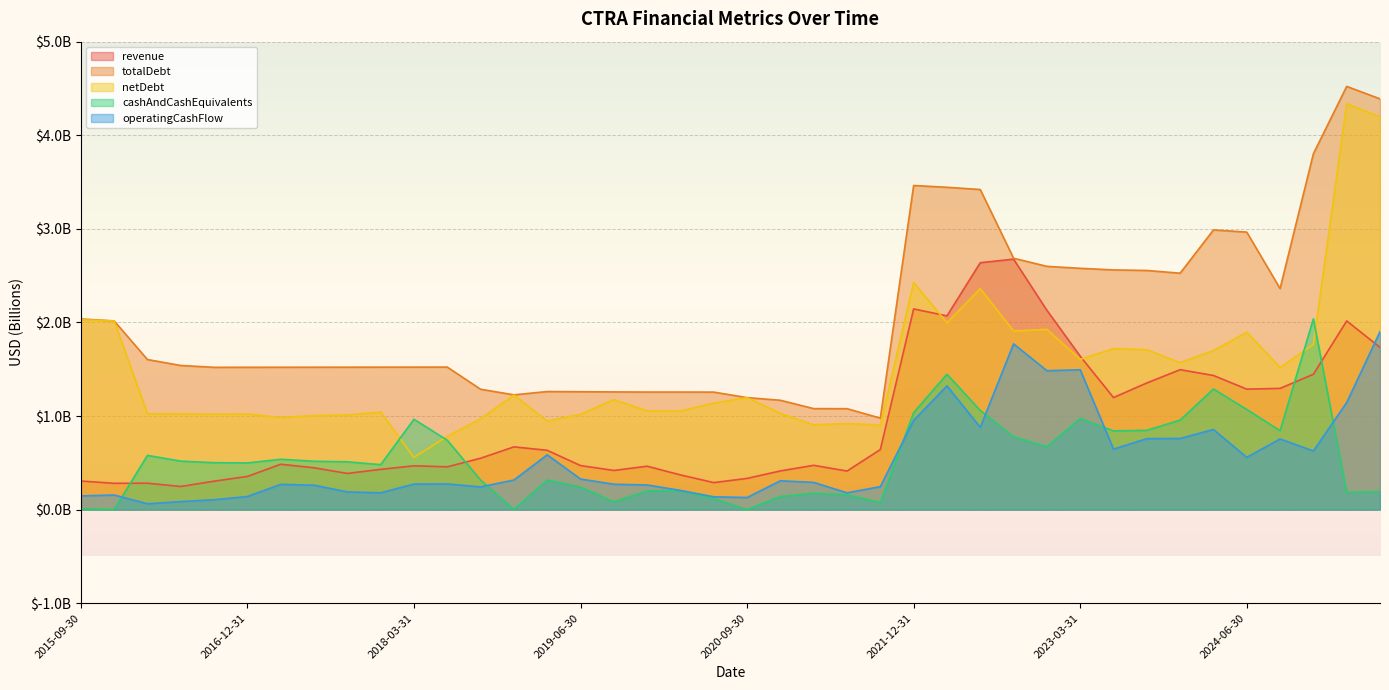

Where do operatingCashFlow and cashAndCashEquivalents first cross each other?

2015-12-31 and 2016-03-31